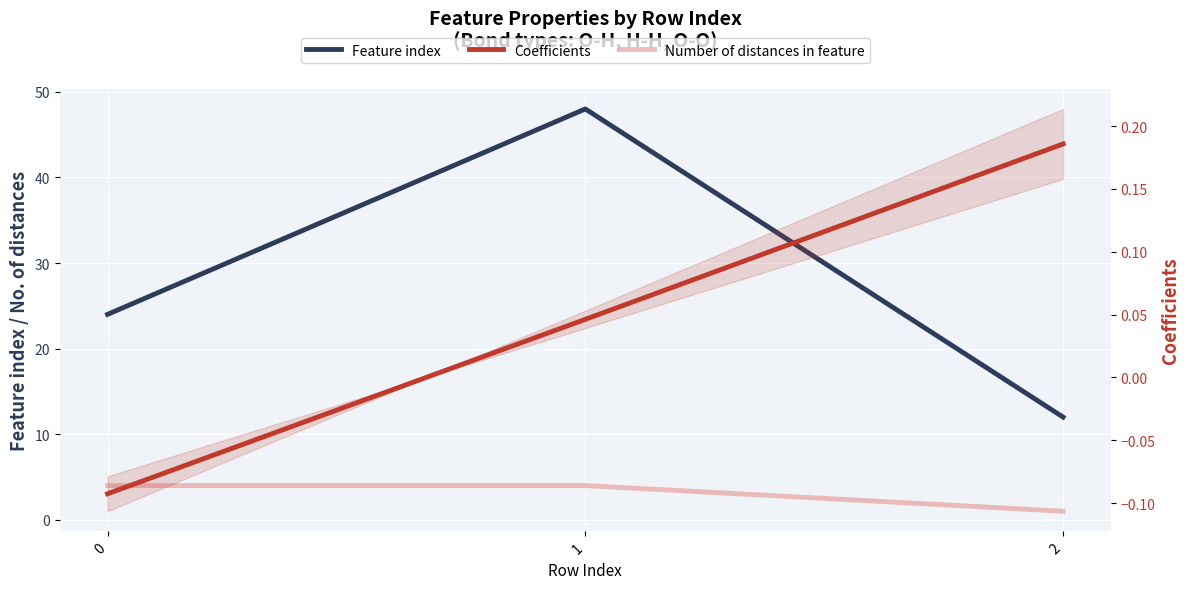

Reading left to right, what are all the values shown in this chart?

Feature index: 0=24.0	1=48.0	2=12.0
Number of distances in feature: 0=4.0	1=4.0	2=1.0
Coefficients: 0=-0.1	1=0.0	2=0.2